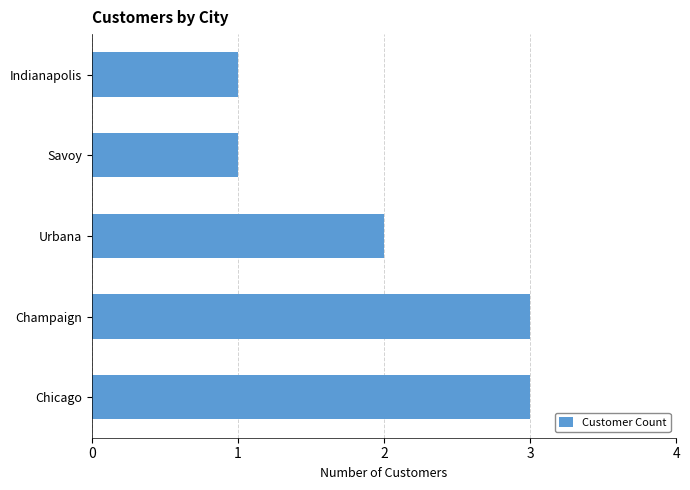

Reading bottom to top, transcribe all the data shown in this chart.

3	3	2	1	1